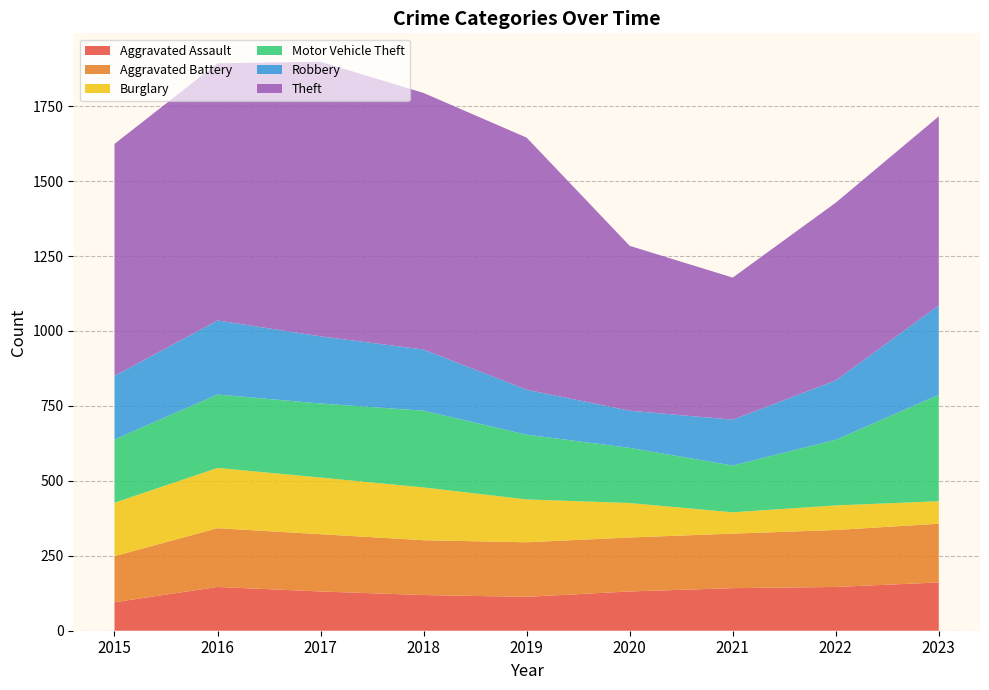

Reading left to right, what are all the values shown in this chart?

Aggravated Assault: 95	146	131	119	113	131	142	146	161
Aggravated Battery: 154	196	191	183	182	180	182	190	196
Burglary: 178	201	189	176	143	115	71	82	75
Motor Vehicle Theft: 211	245	247	256	216	184	156	219	355
Robbery: 212	247	224	204	150	124	153	198	298
Theft: 774	858	916	856	841	550	474	593	631